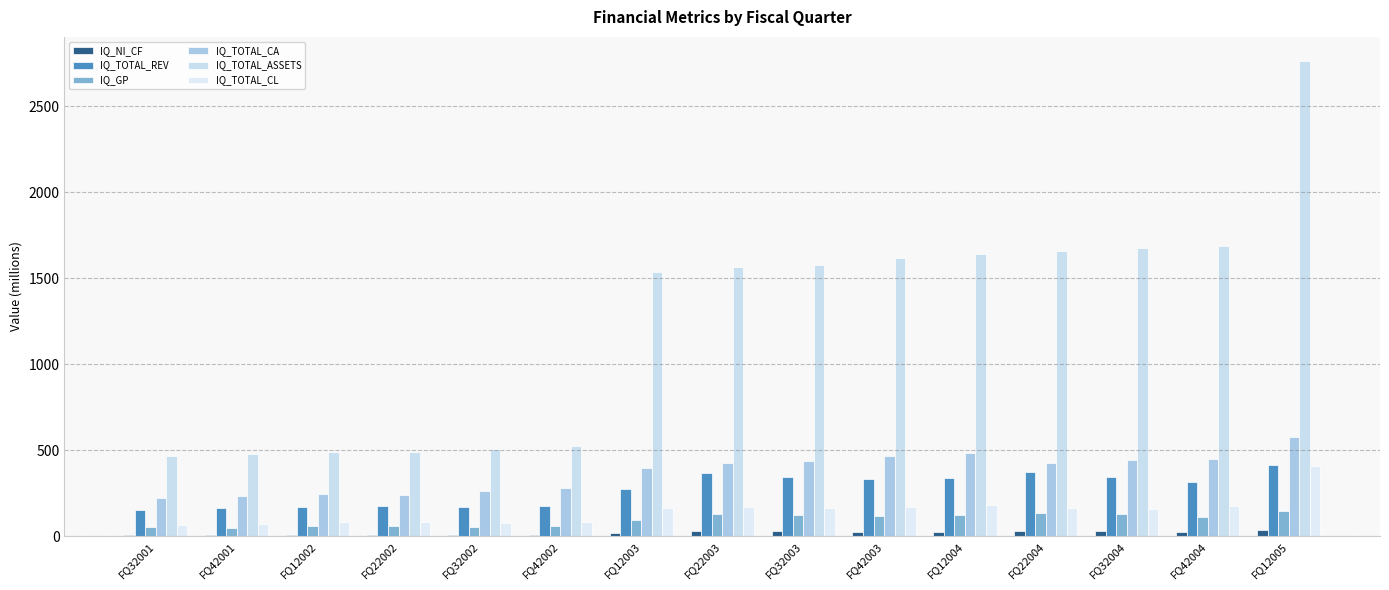

What is the difference between the IQ_TOTAL_CA values at FQ12003 and FQ32003?

39.2